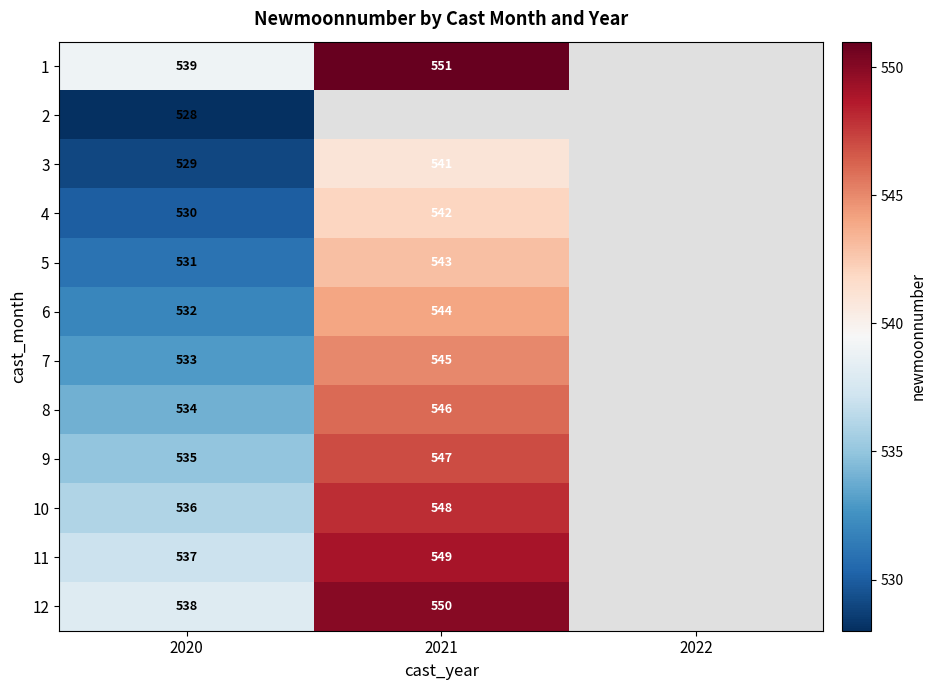

How many distinct data groups are displayed?

12